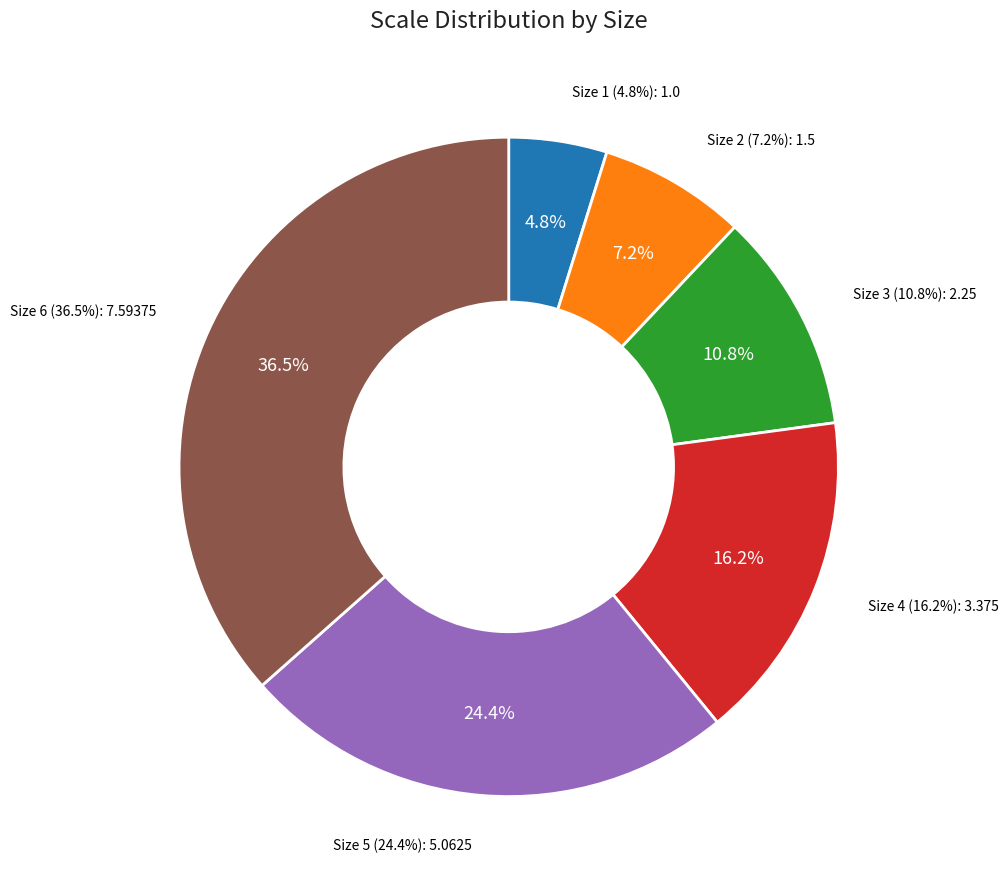

What is the largest slice in the pie chart?

Size 6